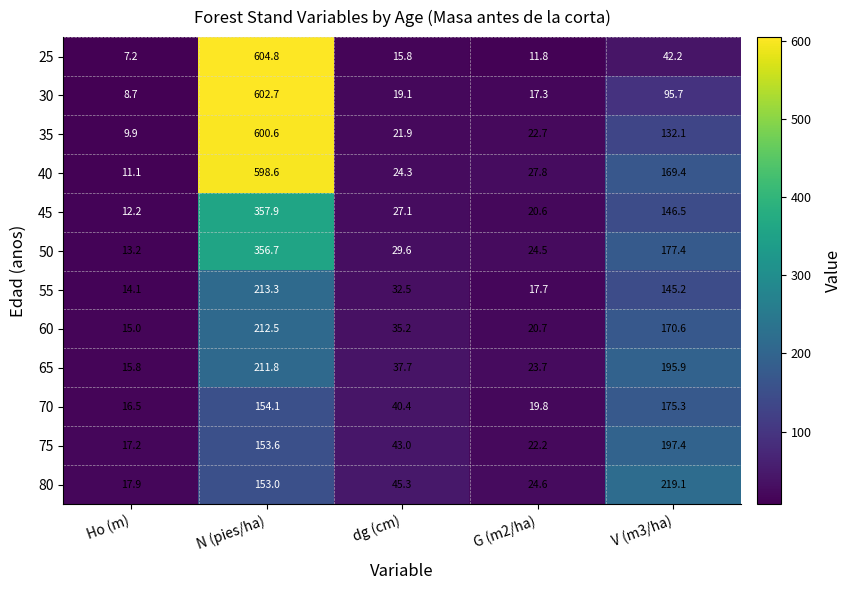

Which series has the largest total across all categories?

40